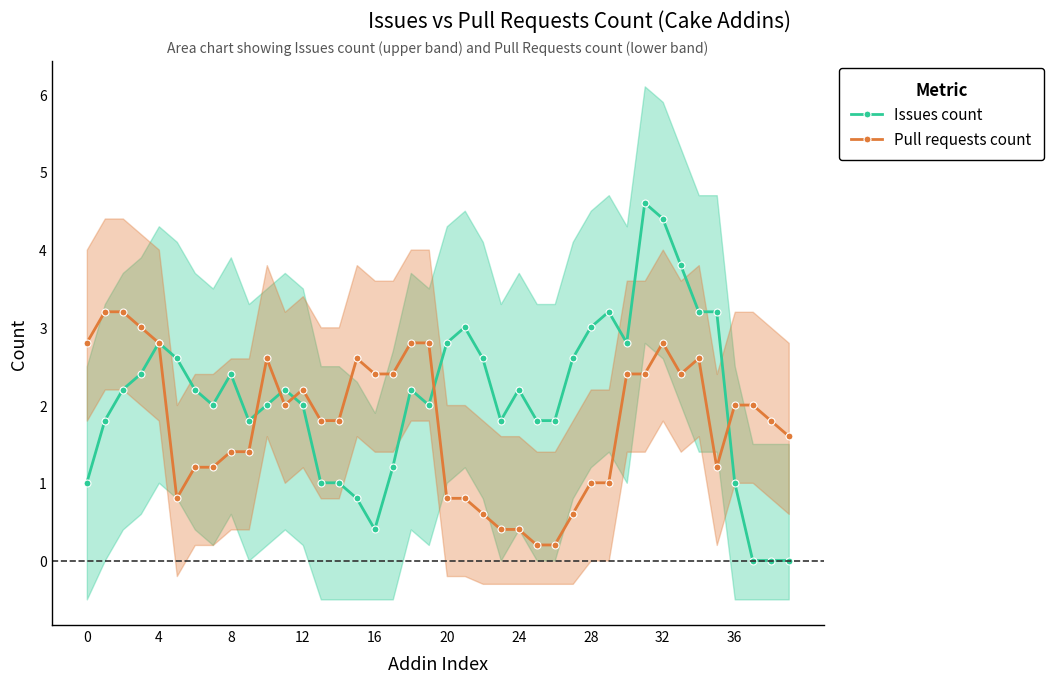

Which series has the largest total across all categories?

Issues count